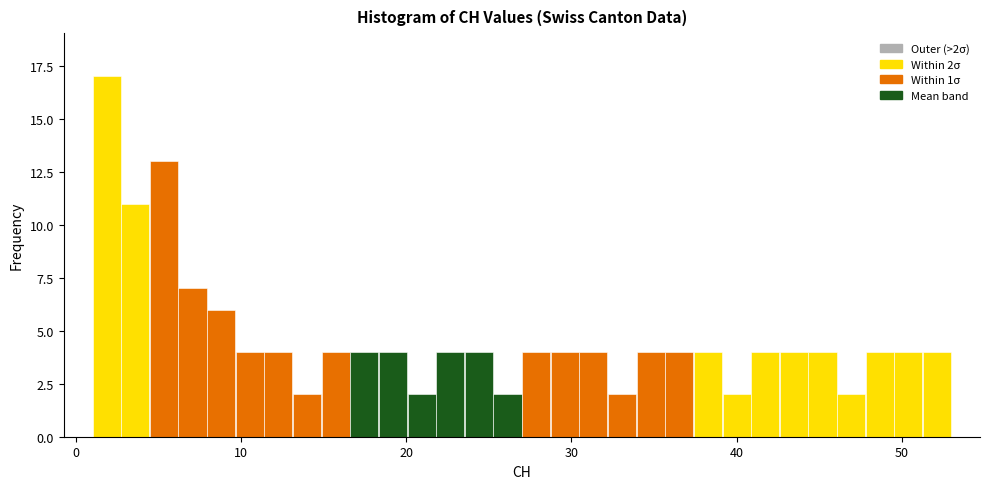

Around what value on the x-axis is the tallest bar? Give the approximate position of its centre, as read against the axis.

2